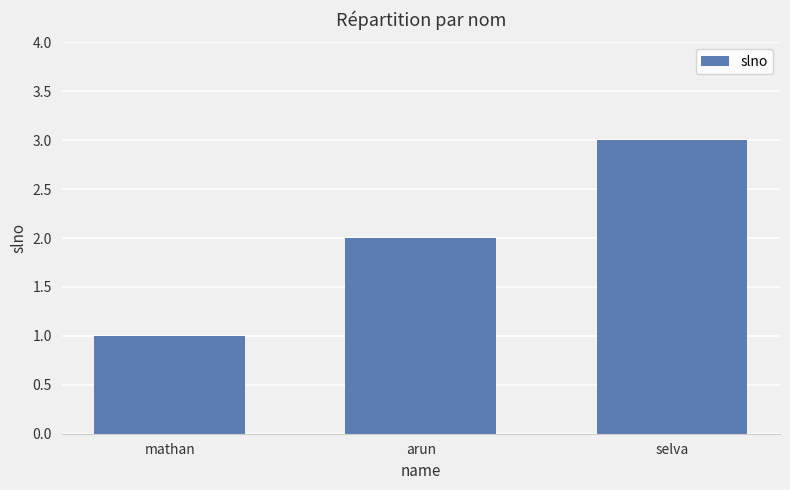

Is it true that the value at arun is 2?

True